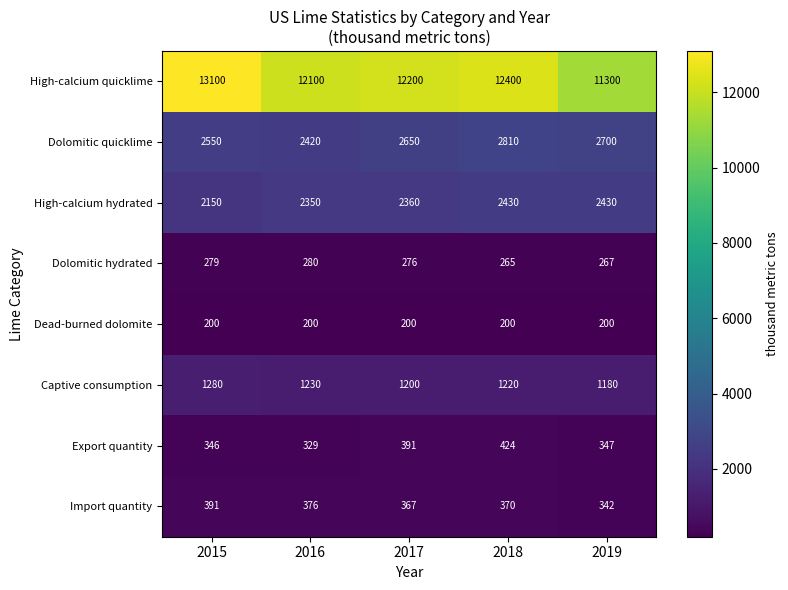

Which series has the largest total across all categories?

High-calcium quicklime